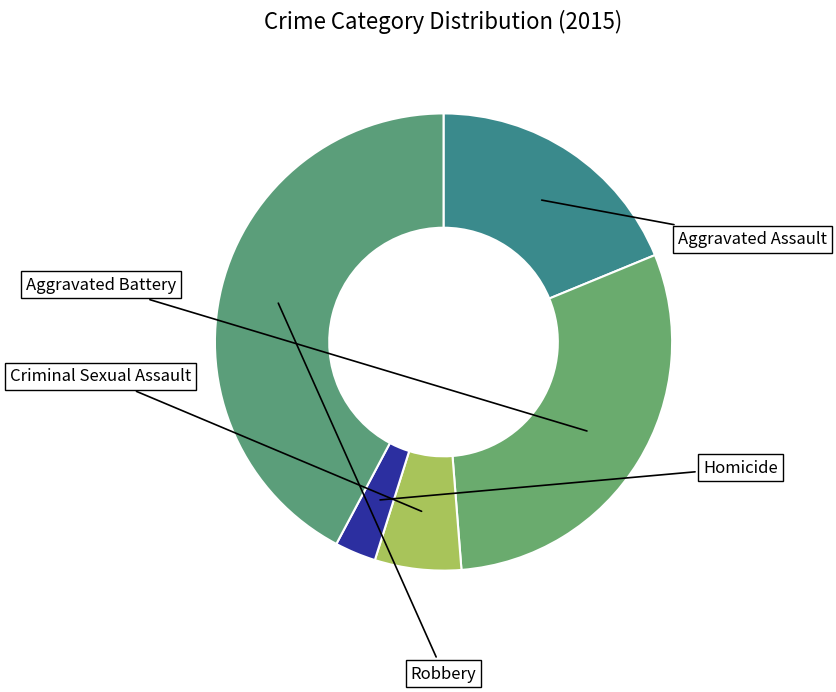

How many segments does this pie chart have?

5